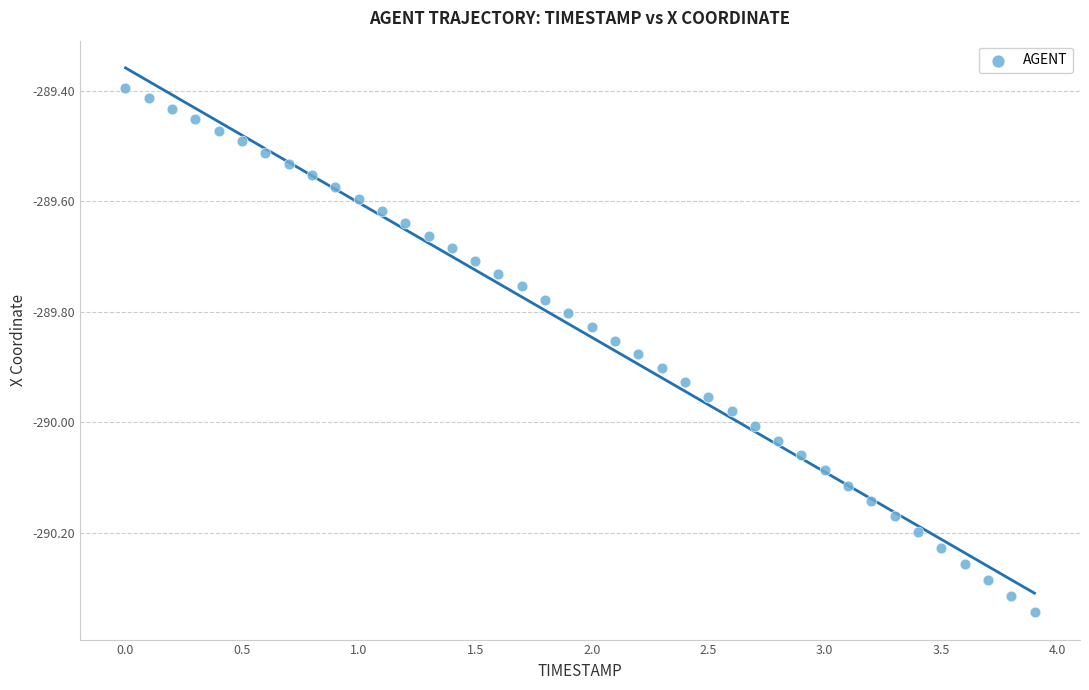

What is the range of Y values (max minus min)?

0.9